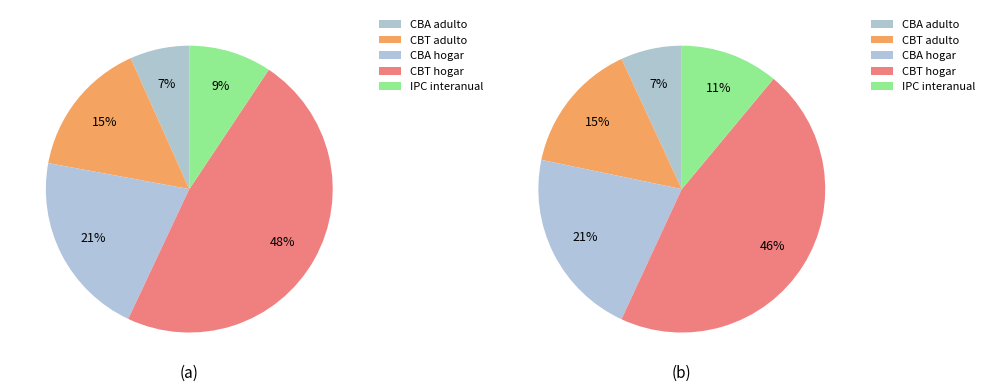

Is CBT adulto the majority of the pie?

No